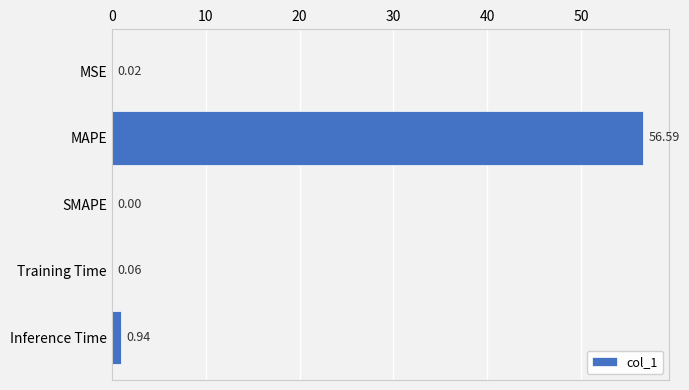

What is the average value?

11.5